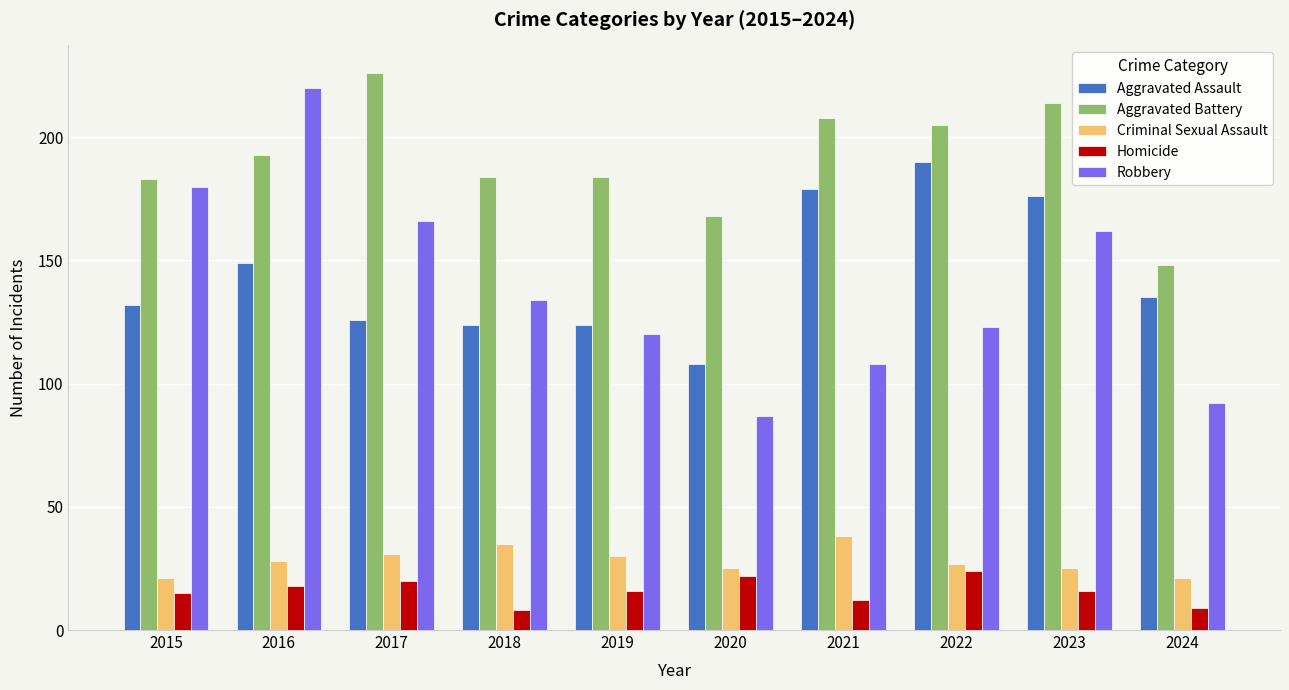

Are the bars grouped side by side (vs. stacked)?

Yes